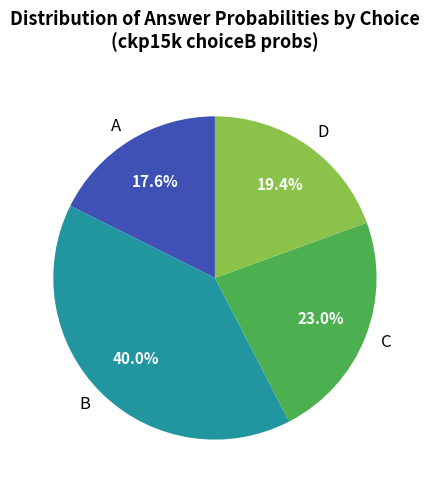

What is the largest slice in the pie chart?

B